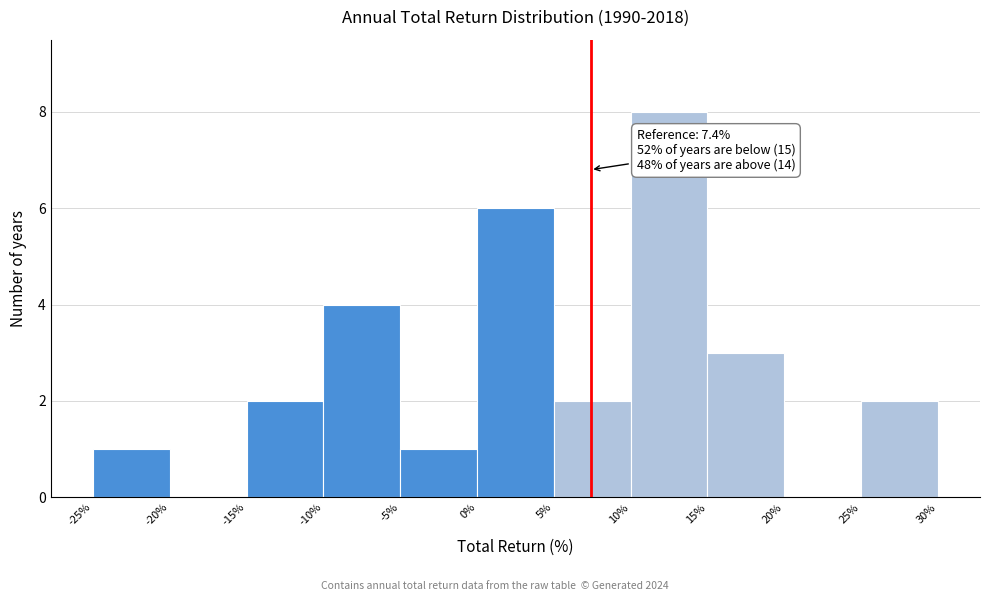

Over which range of the x-axis is the bar tallest?

10% to 15%